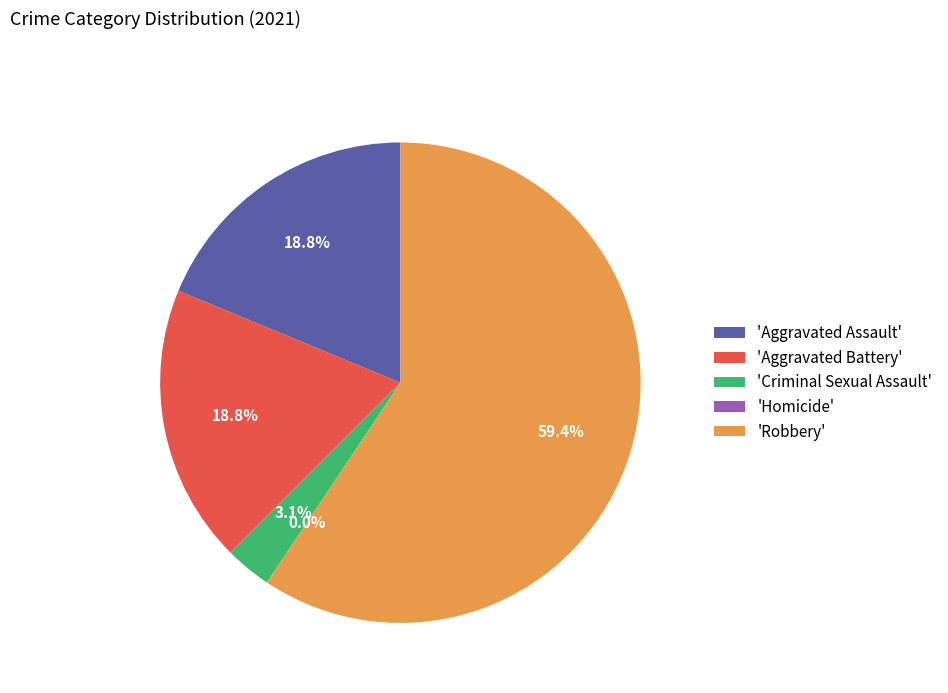

Does Criminal Sexual Assault represent more than half of the total?

No